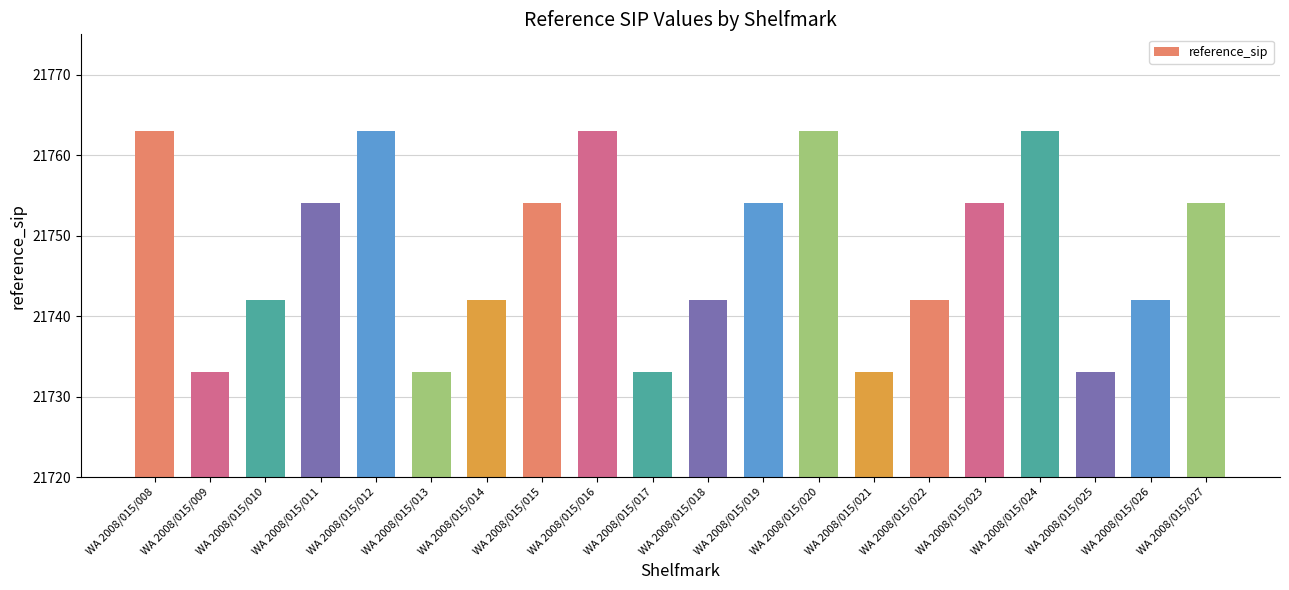

How many values are below 21754?

10